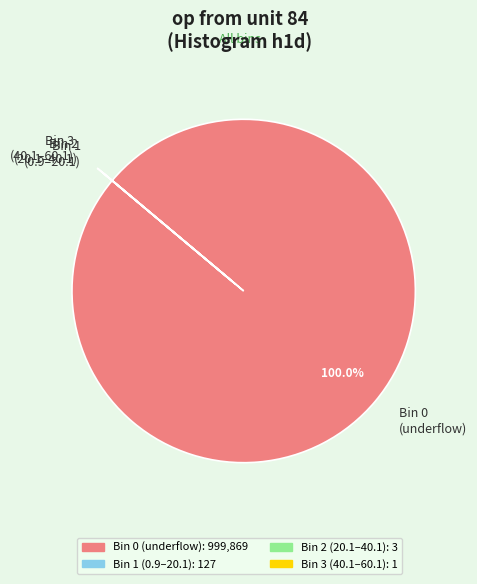

Which slice represents more than half of the pie?

Bin 0 (underflow)